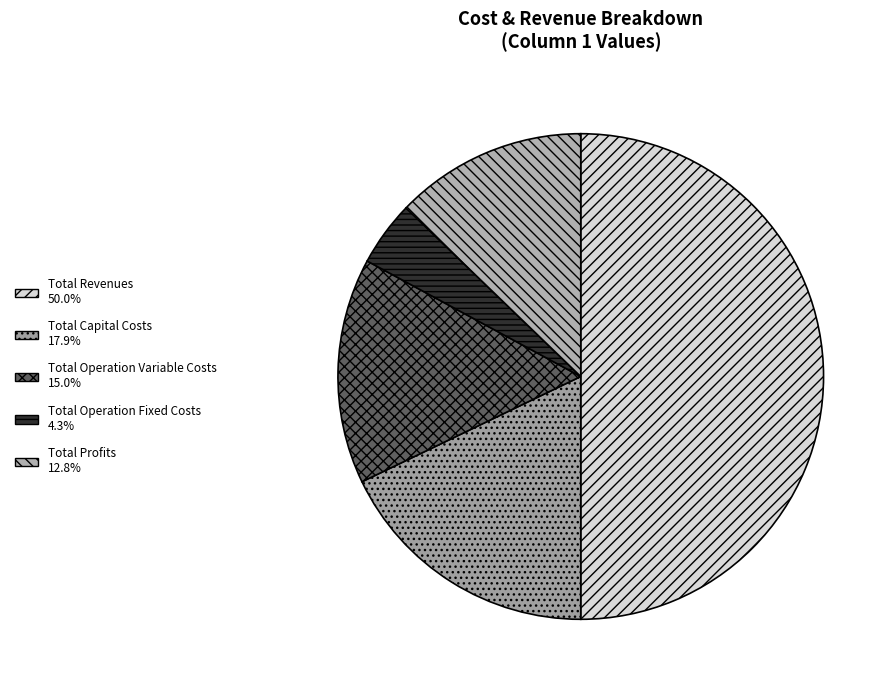

Which slice is the largest?

Total Revenues